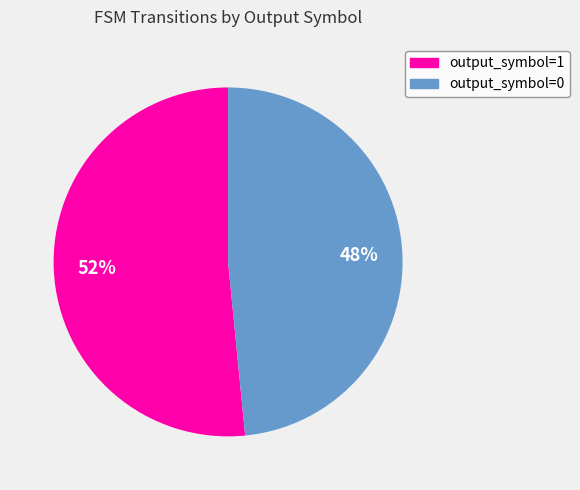

What is the ratio of the value at output_symbol=1 to the value at output_symbol=0?

1.1